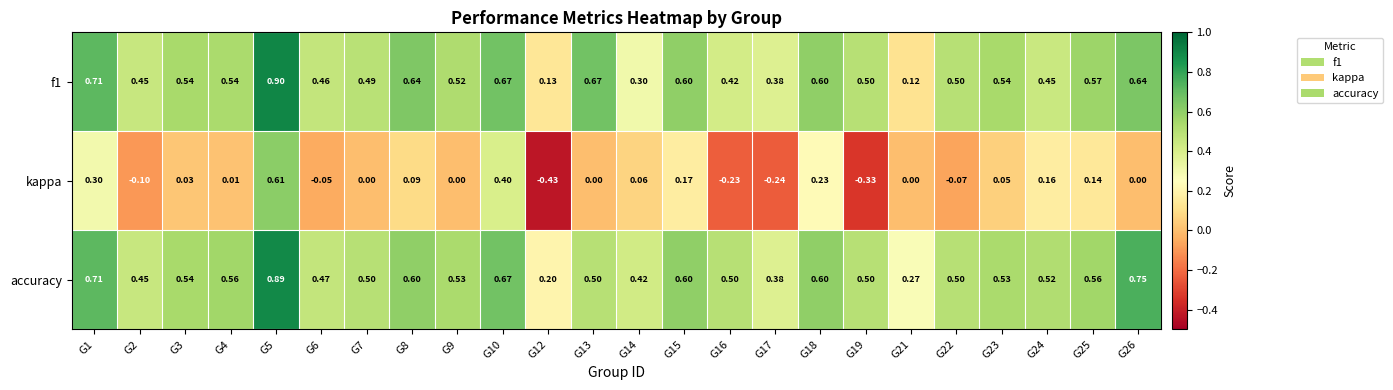

Count the number of data series in this chart.

3